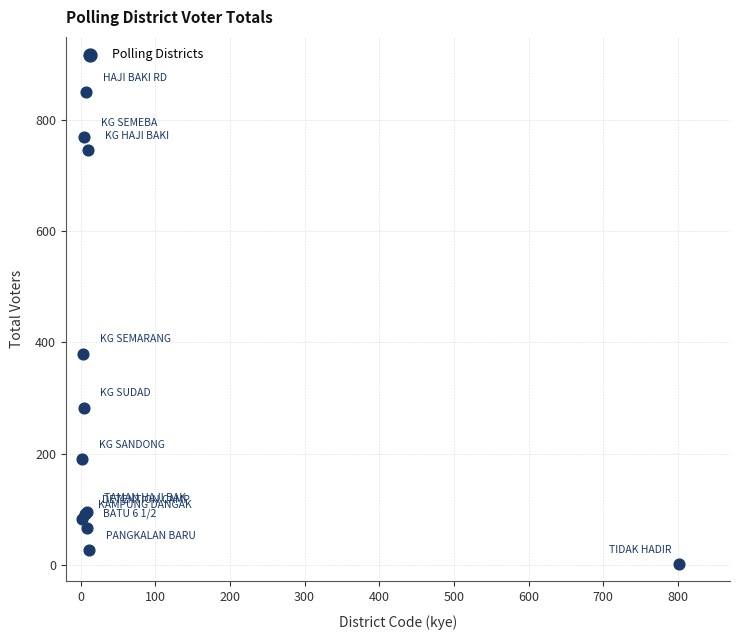

What Y value in the scatter plot is closest to 426?

380